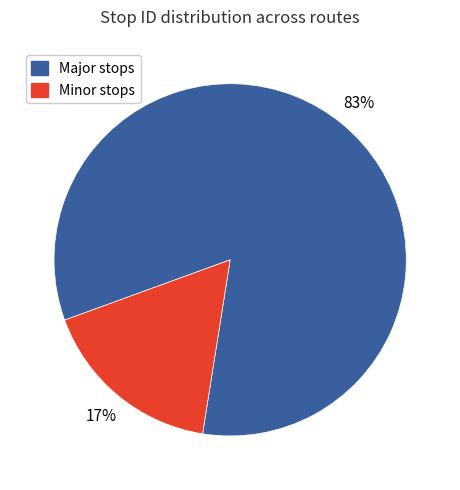

To the nearest percent, what is the difference between the largest and smallest slice percentages?

66%